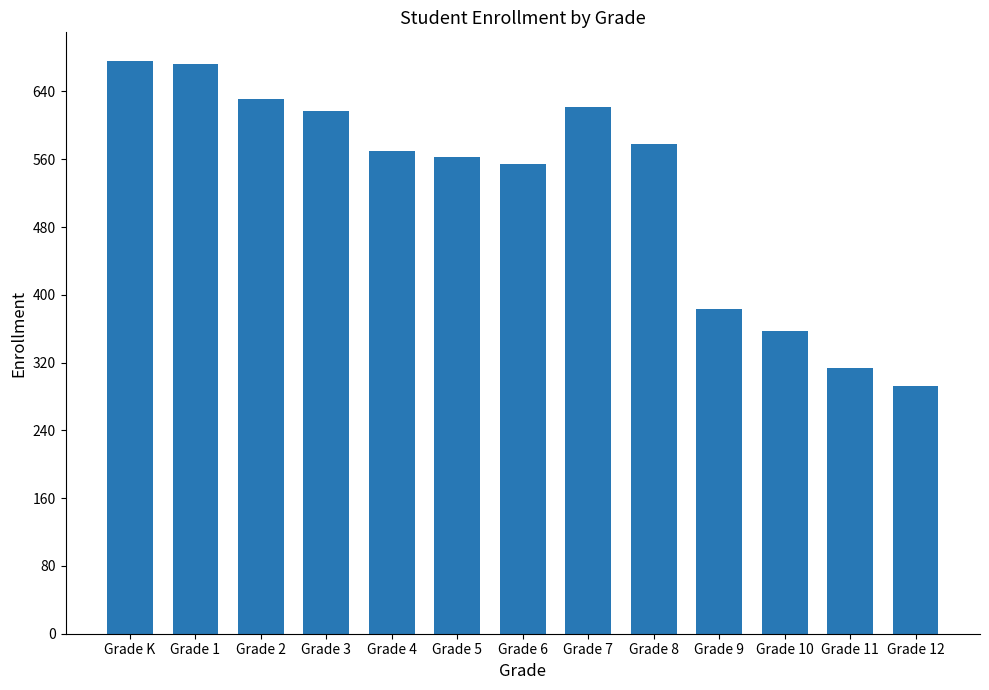

Reading left to right, transcribe all the data shown in this chart.

Grade K=676	Grade 1=673	Grade 2=631	Grade 3=617	Grade 4=570	Grade 5=563	Grade 6=554	Grade 7=622	Grade 8=578	Grade 9=383	Grade 10=357	Grade 11=314	Grade 12=292